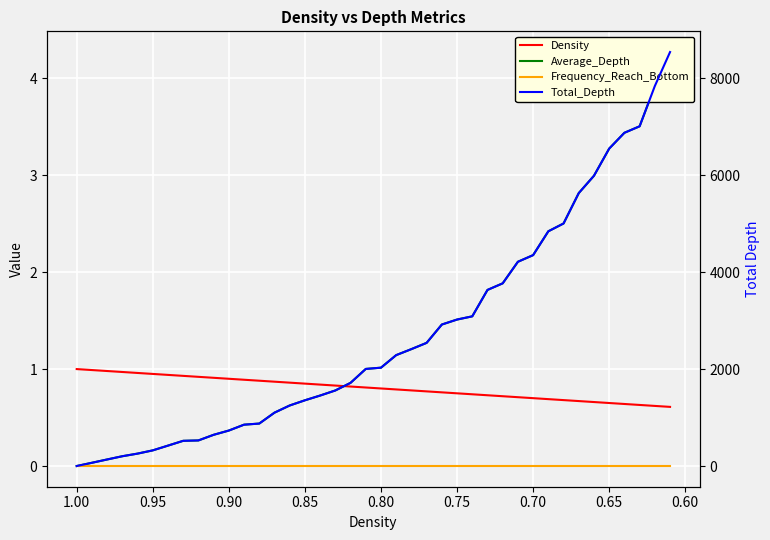

List the series in order of their peak value, highest first.

Total_Depth, Average_Depth, Density, Frequency_Reach_Bottom